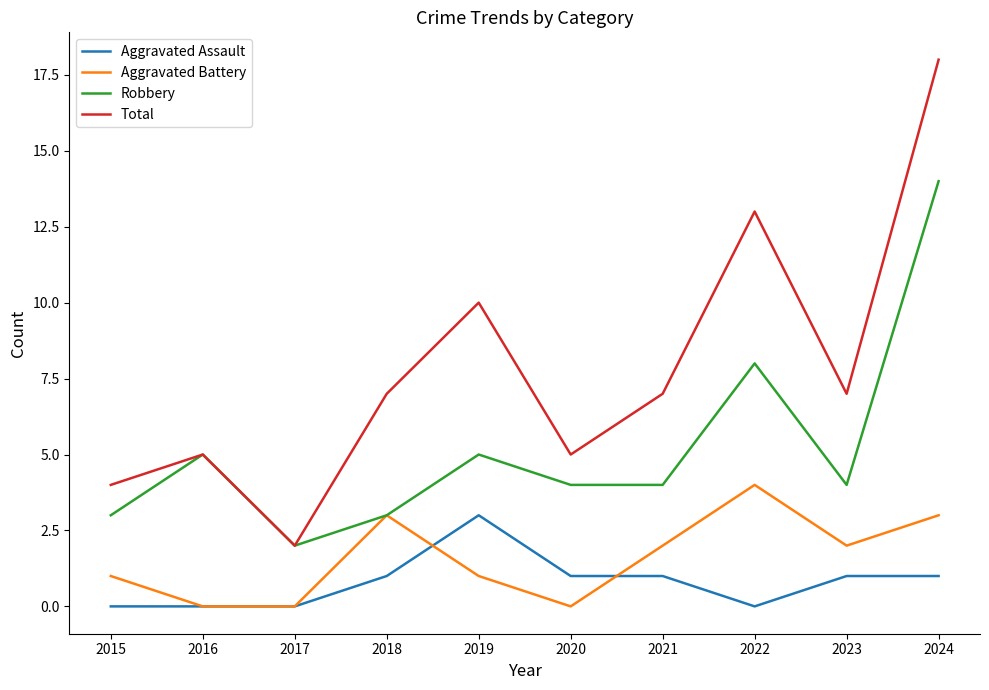

The Robbery series shows 1 at 2021. True or false?

False